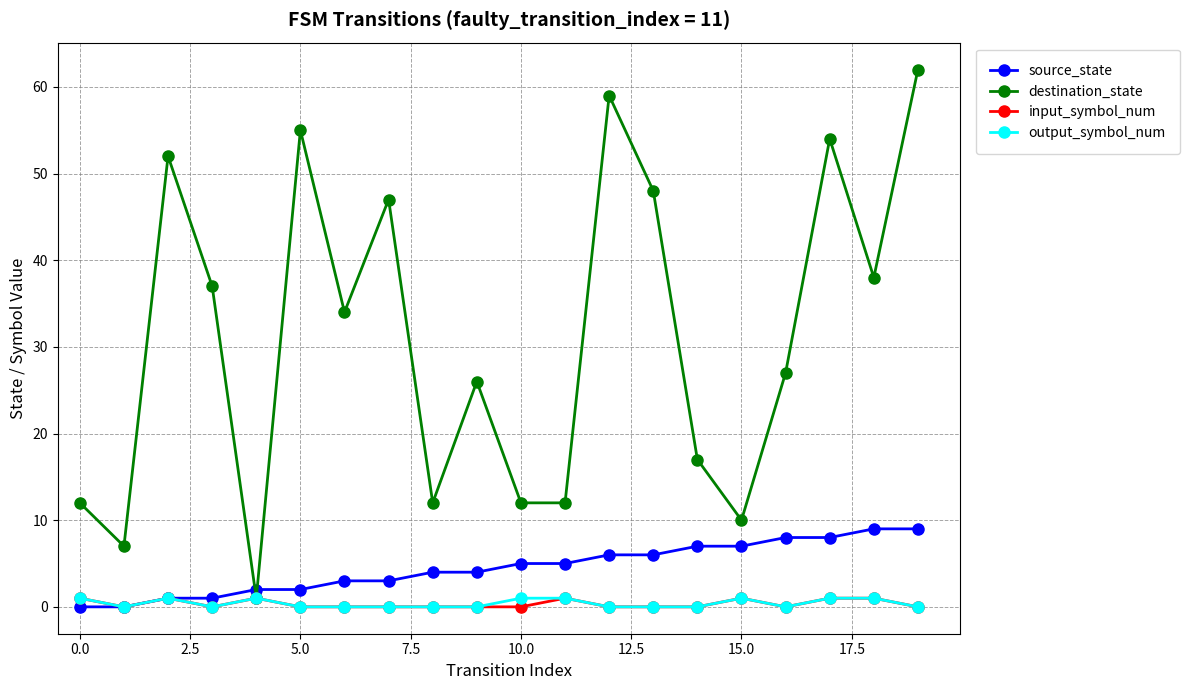

What is the greatest value displayed?

62